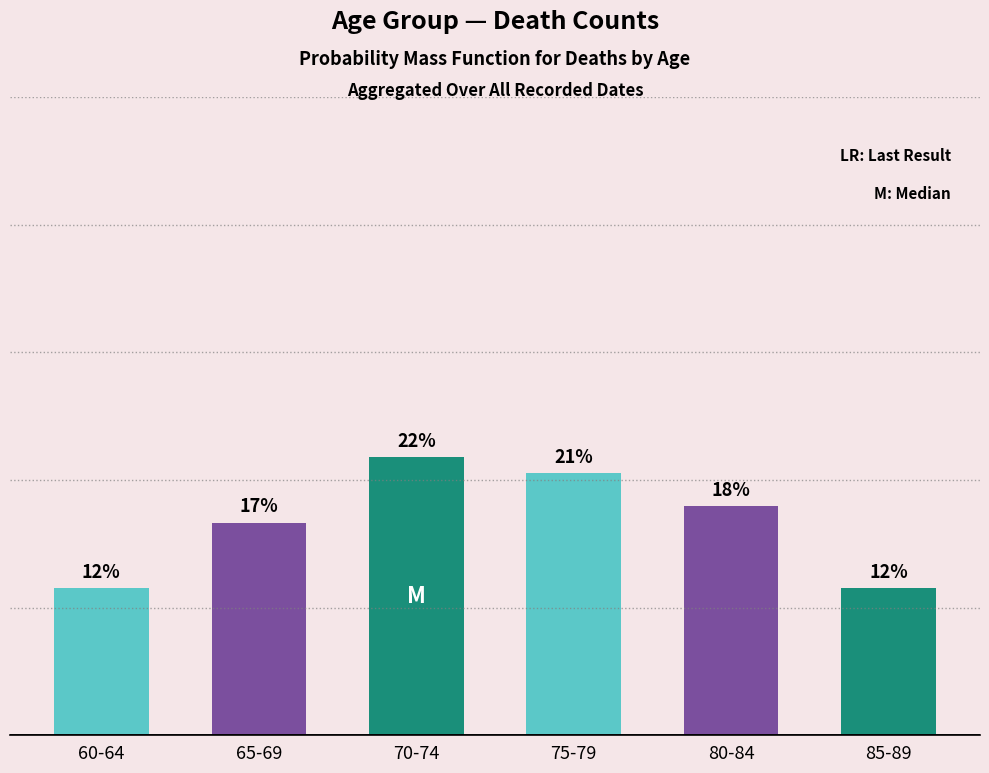

Which label corresponds to the smallest value in the chart?

60-64